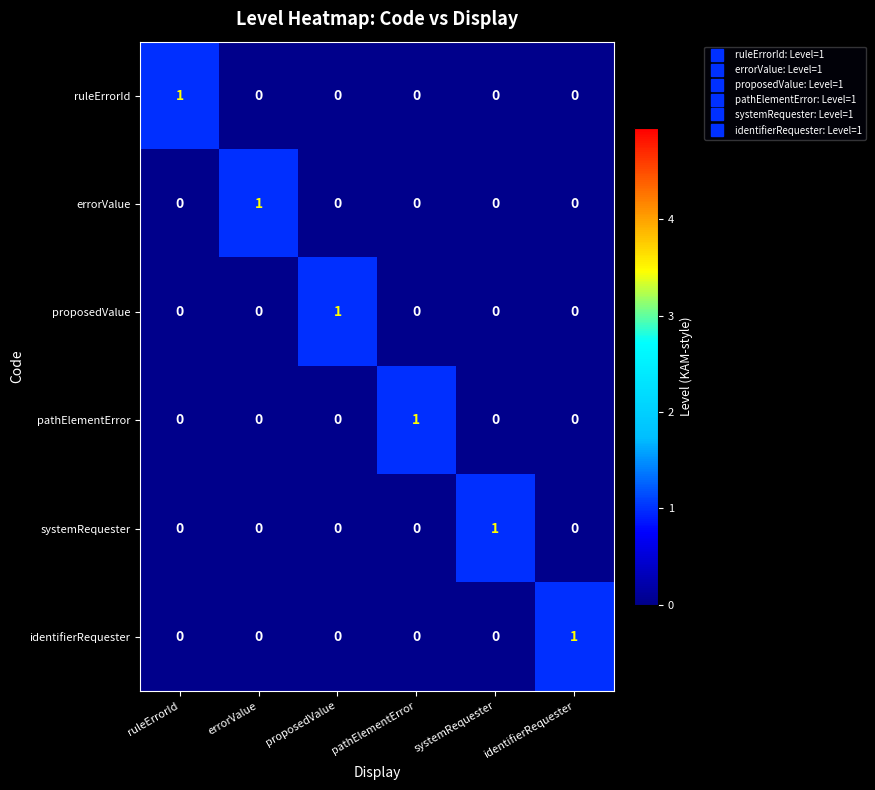

What is the difference between the highest and lowest values at identifierRequester?

1